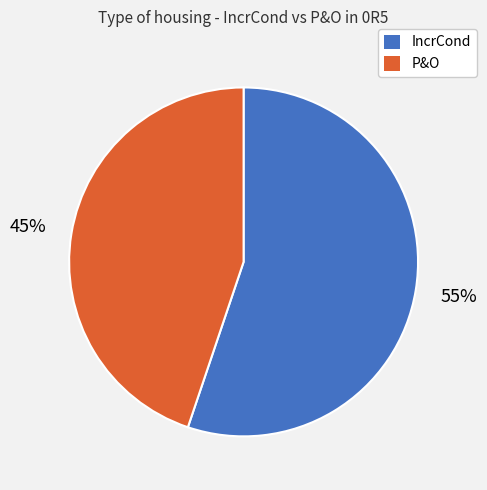

How many slices are in this pie chart?

2